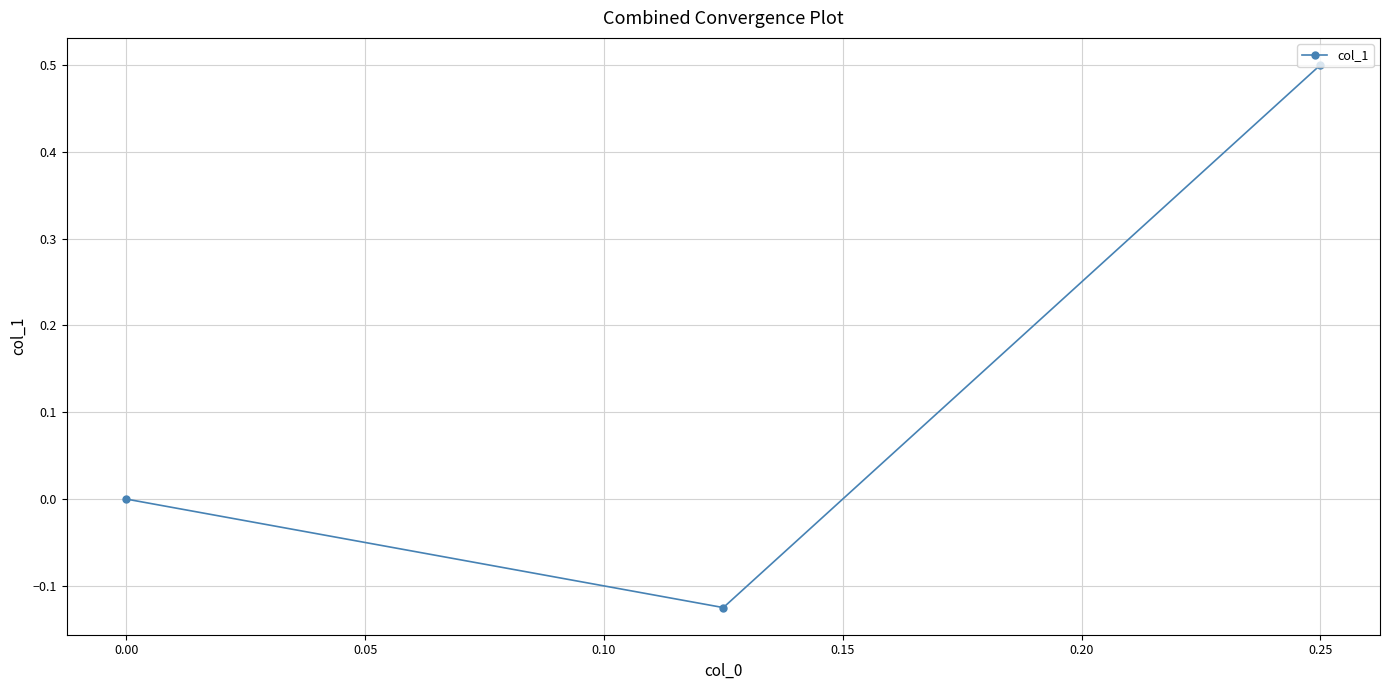

What is the sum of the values at 0.00 and 0.25?

0.5